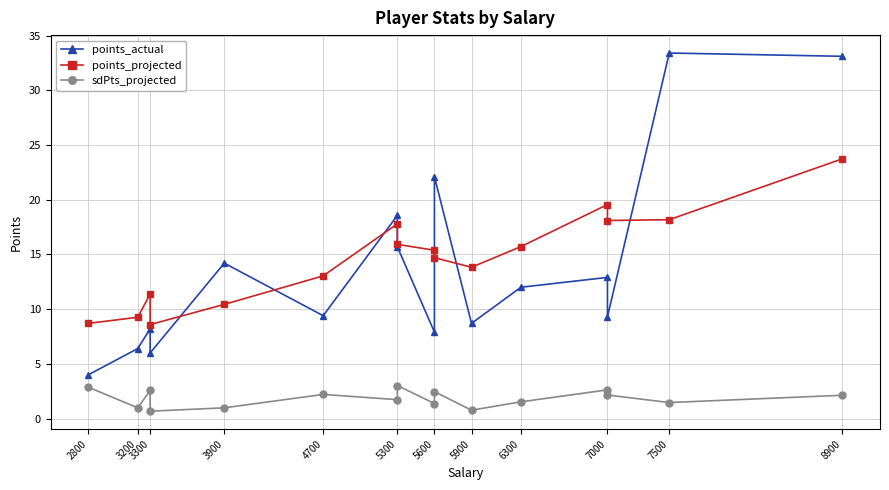

How many lines are shown in the chart?

3